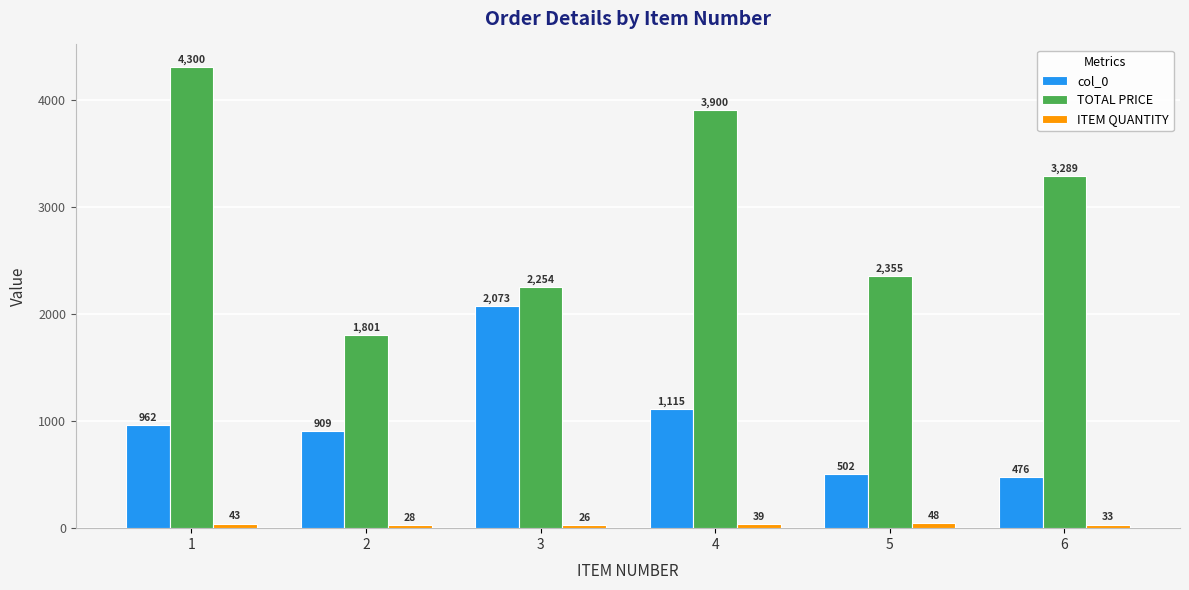

Which series has the largest total across all categories?

TOTAL PRICE